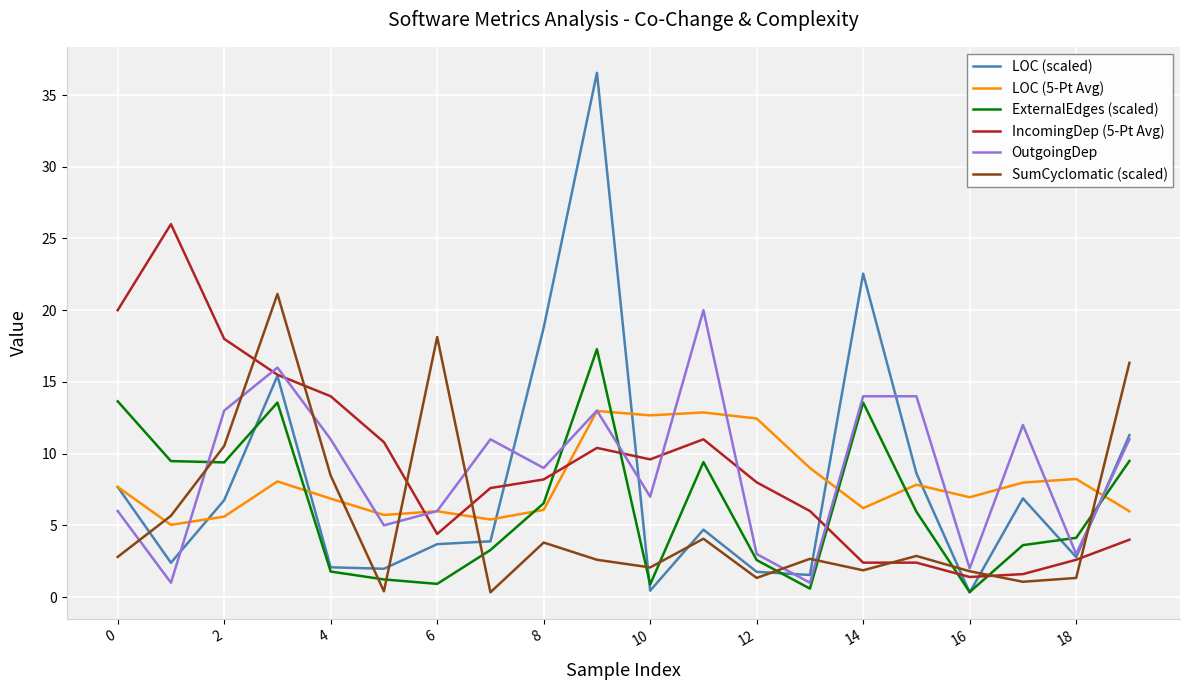

Which series has the largest range (max minus min)?

LOC (scaled)